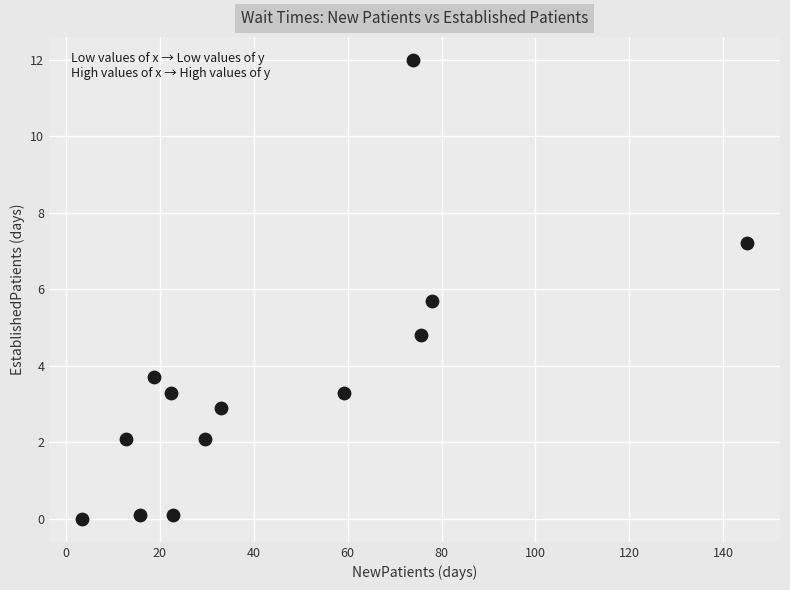

What is the range of Y values (max minus min)?

12.0